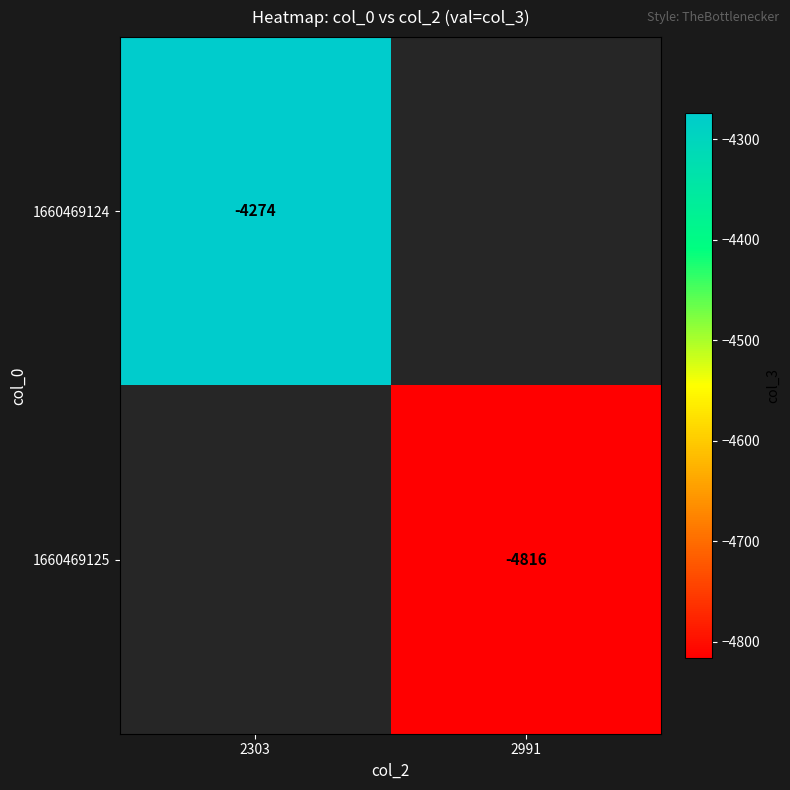

Is the value of 1660469125 at 2991 greater than the value of 1660469124 at 2303?

No